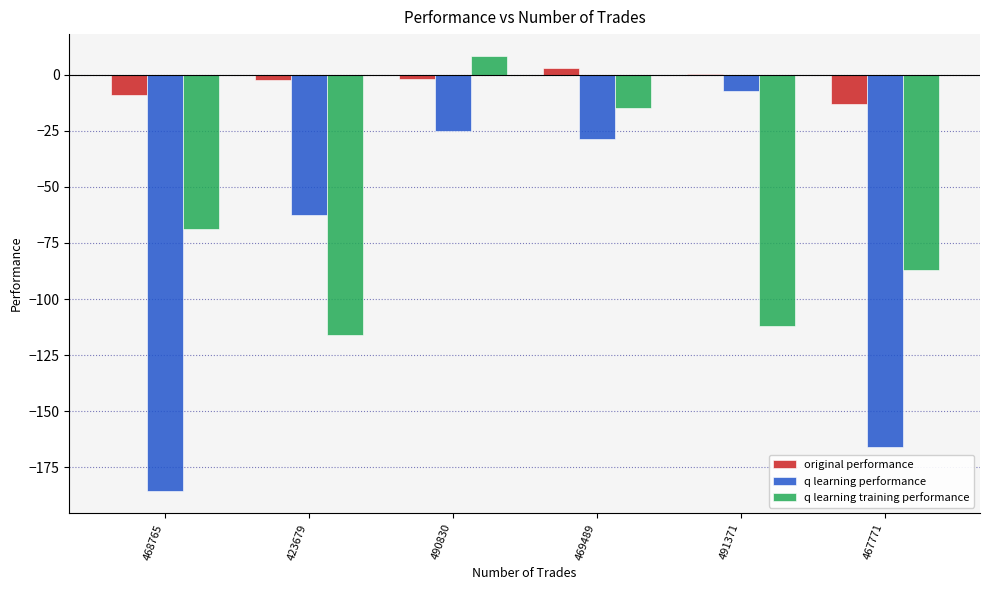

Count the number of categories in the chart.

6